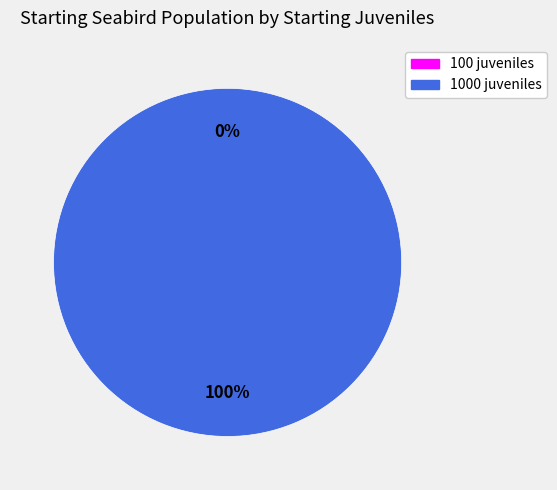

Is 1000 the majority of the pie?

Yes